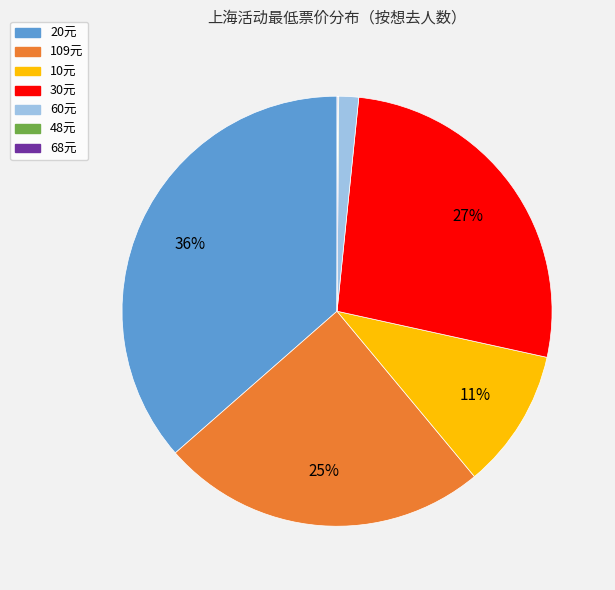

Which slice is the largest?

20元